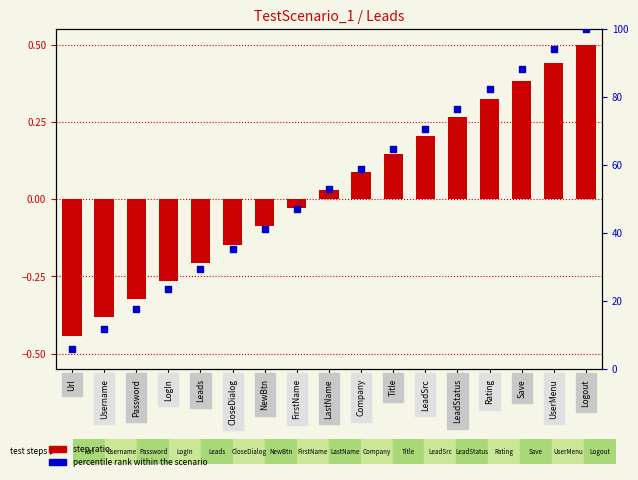

Which series has the largest total across all categories?

percentile rank within the scenario